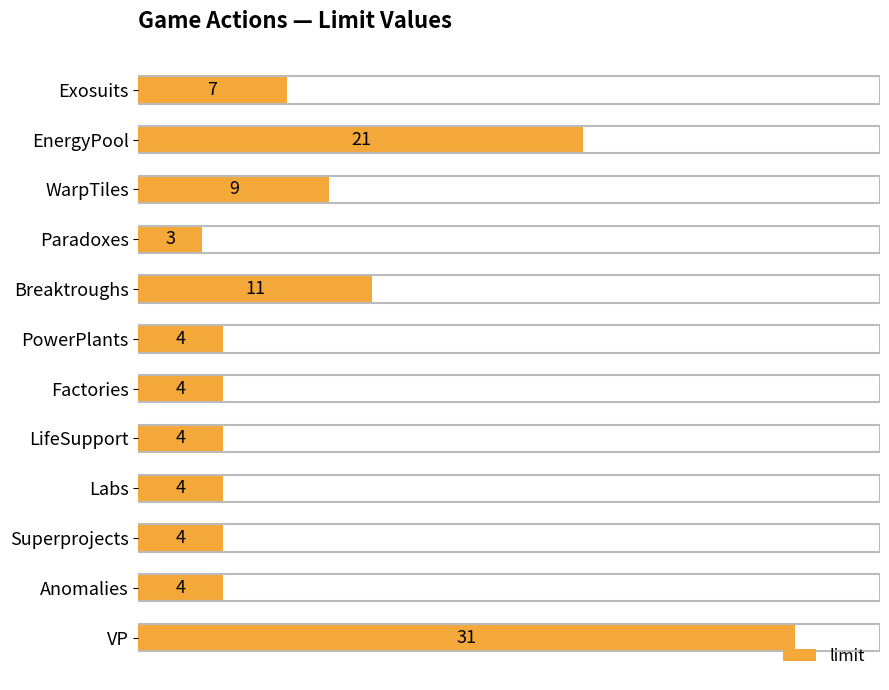

True or false: the data shows 1 at Superprojects.

False